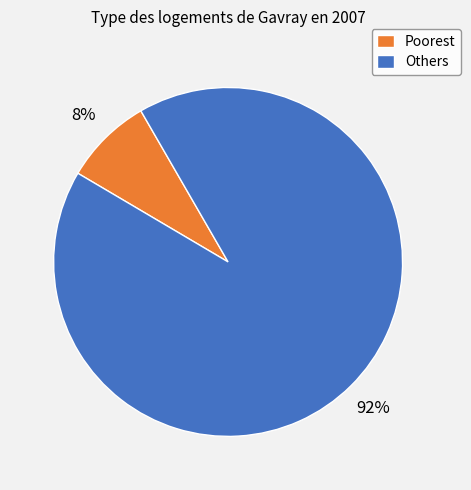

Is there any slice that represents more than half of the pie?

Yes